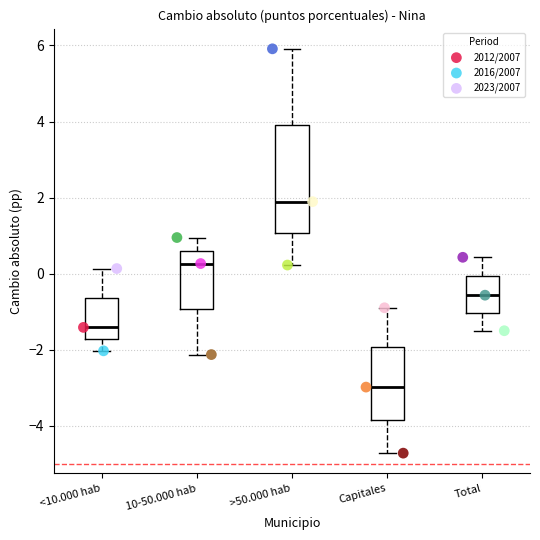

Which series reaches the minimum Y coordinate?

2023/2007